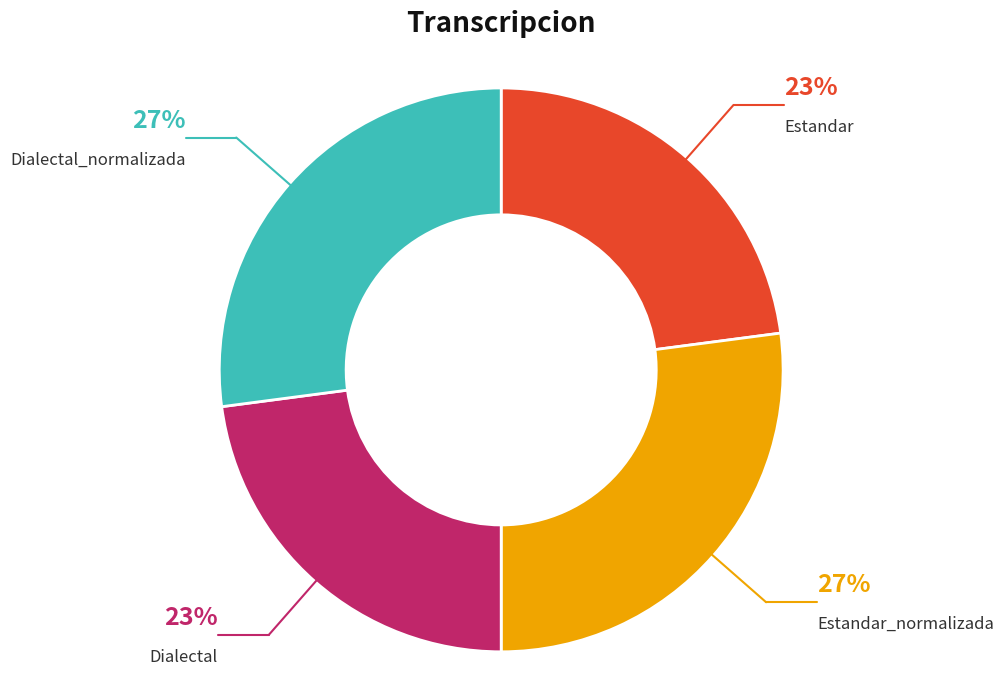

Is there any slice that represents more than half of the pie?

No